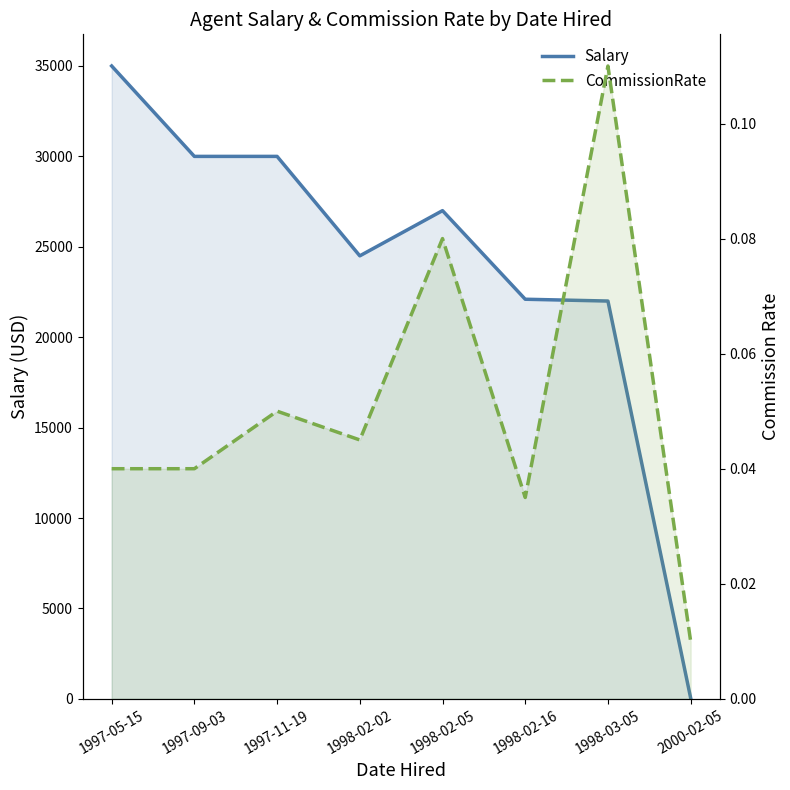

What is the difference between the maximum and minimum values in the CommissionRate series?

0.1